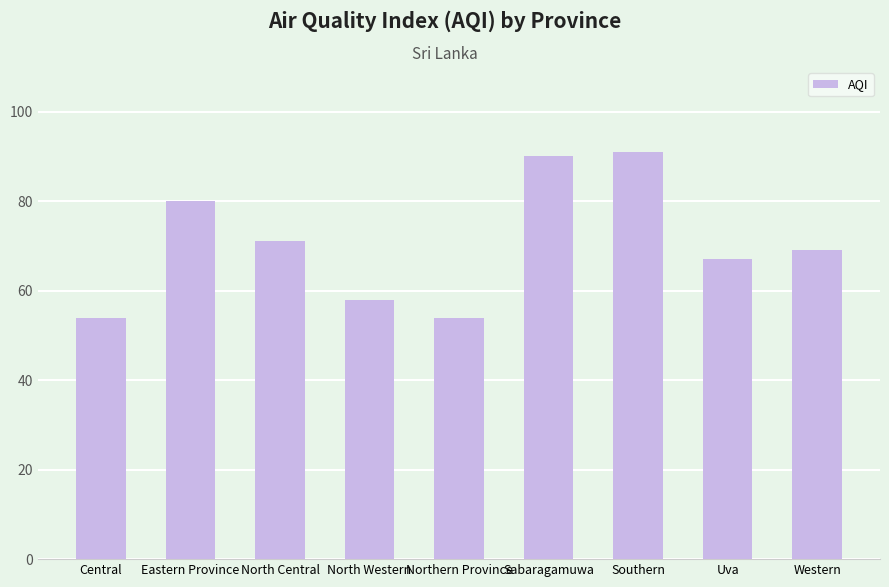

What is the smallest value displayed?

54